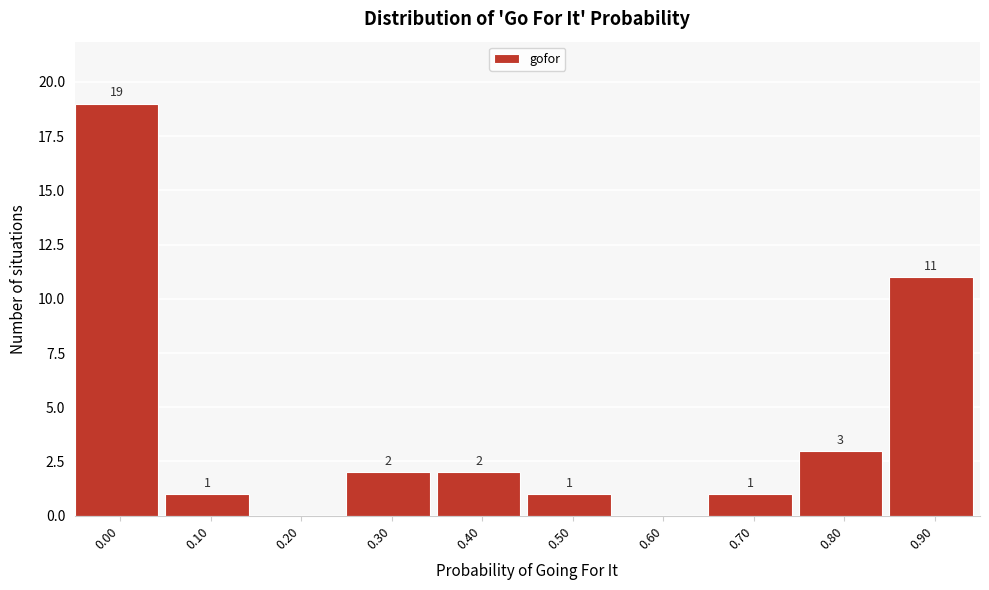

Reading left to right, transcribe all the data shown in this chart.

0.00=19	0.10=1	0.20=0	0.30=2	0.40=2	0.50=1	0.60=0	0.70=1	0.80=3	0.90=11